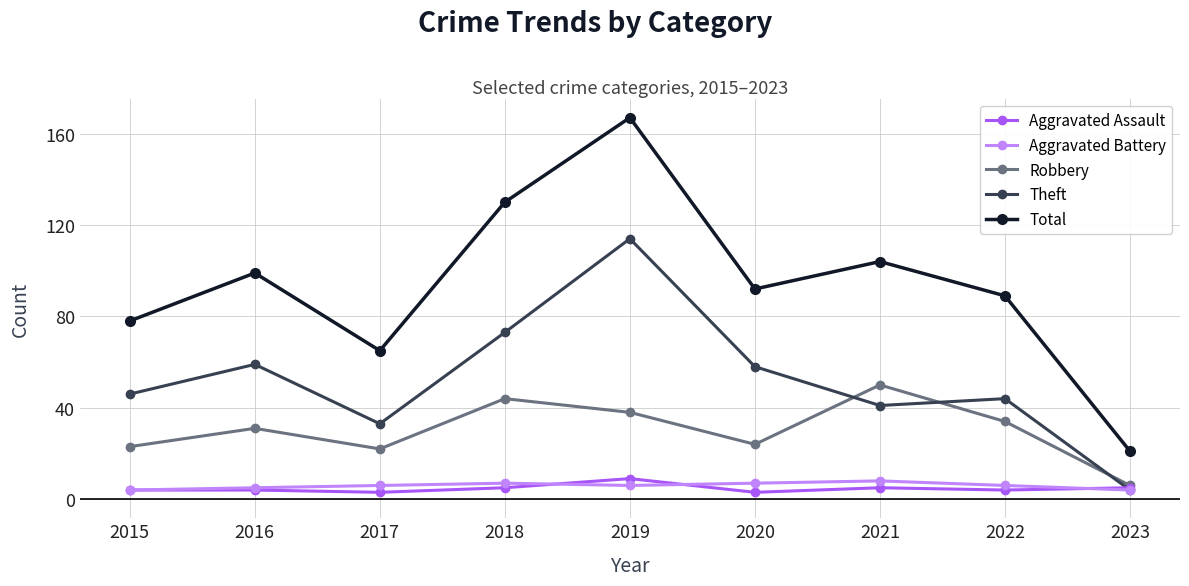

True or false: Total and Theft intersect in this chart.

False